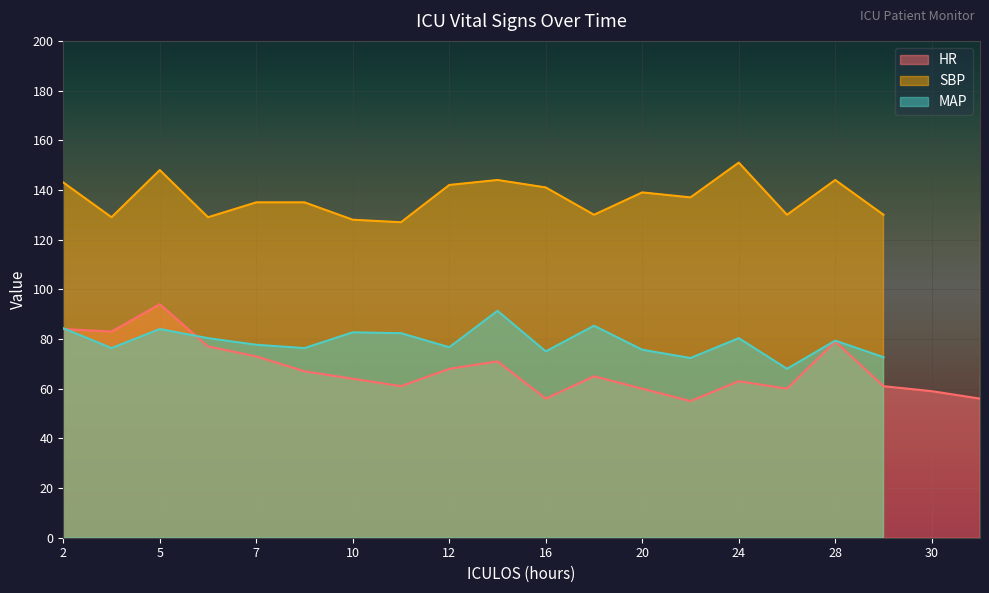

What is the value of the HR point at the 3rd from the left?

94.0